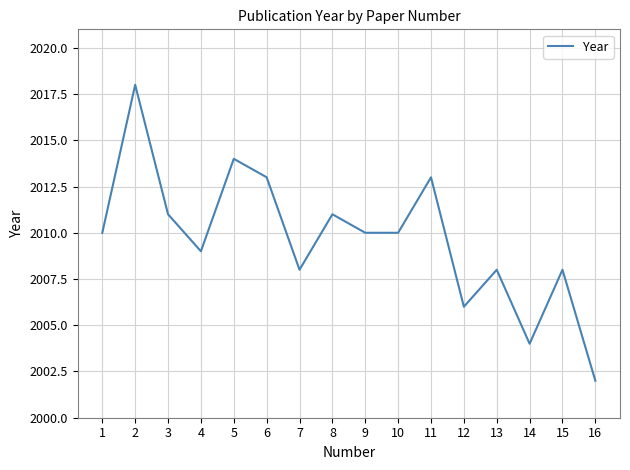

Is it true that the value at 1 is 2010?

True